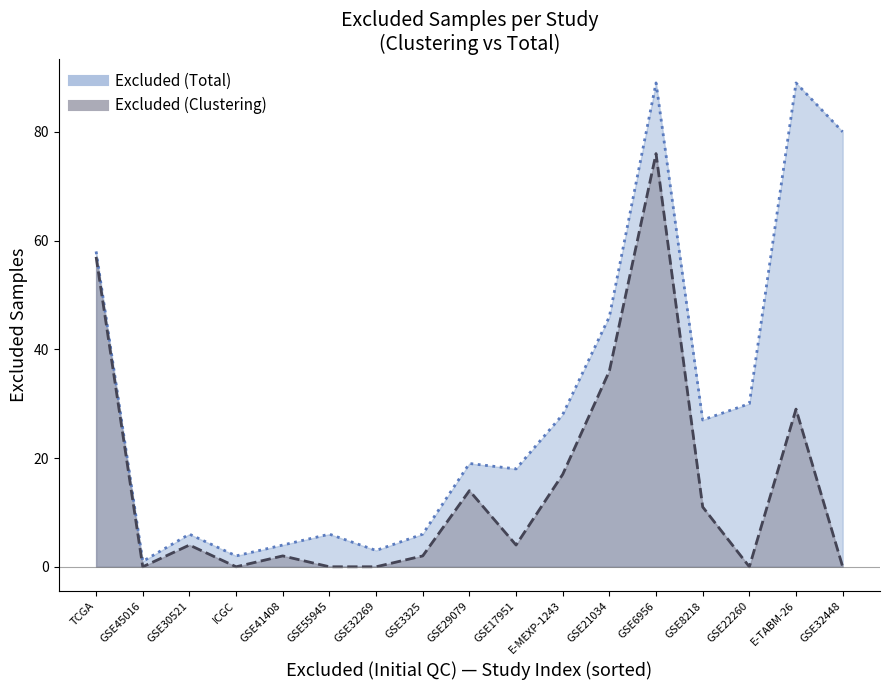

Read the Excluded (Total) value at GSE8218.

27